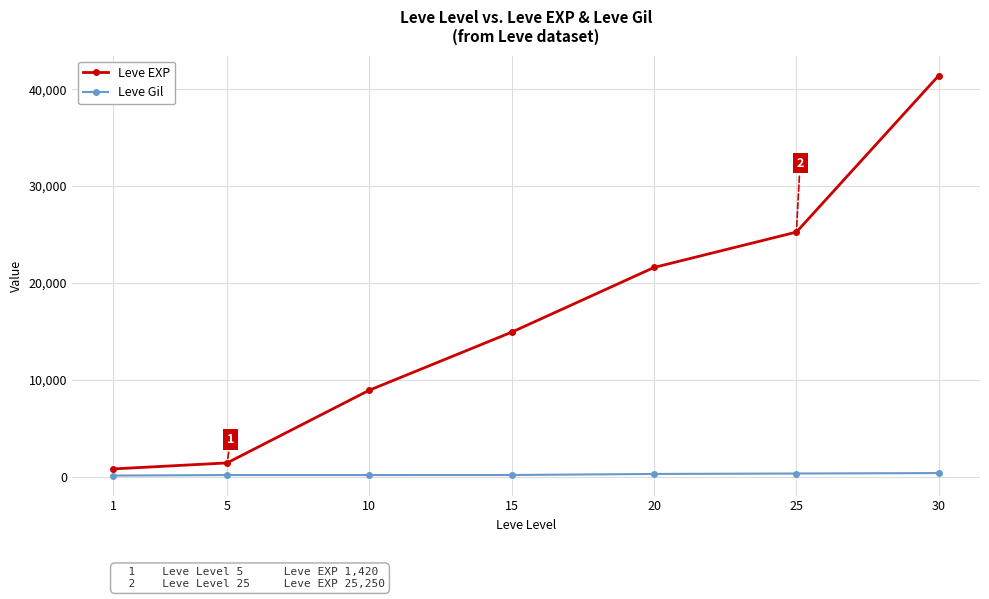

What are all the series names shown in the legend?

Leve EXP, Leve Gil